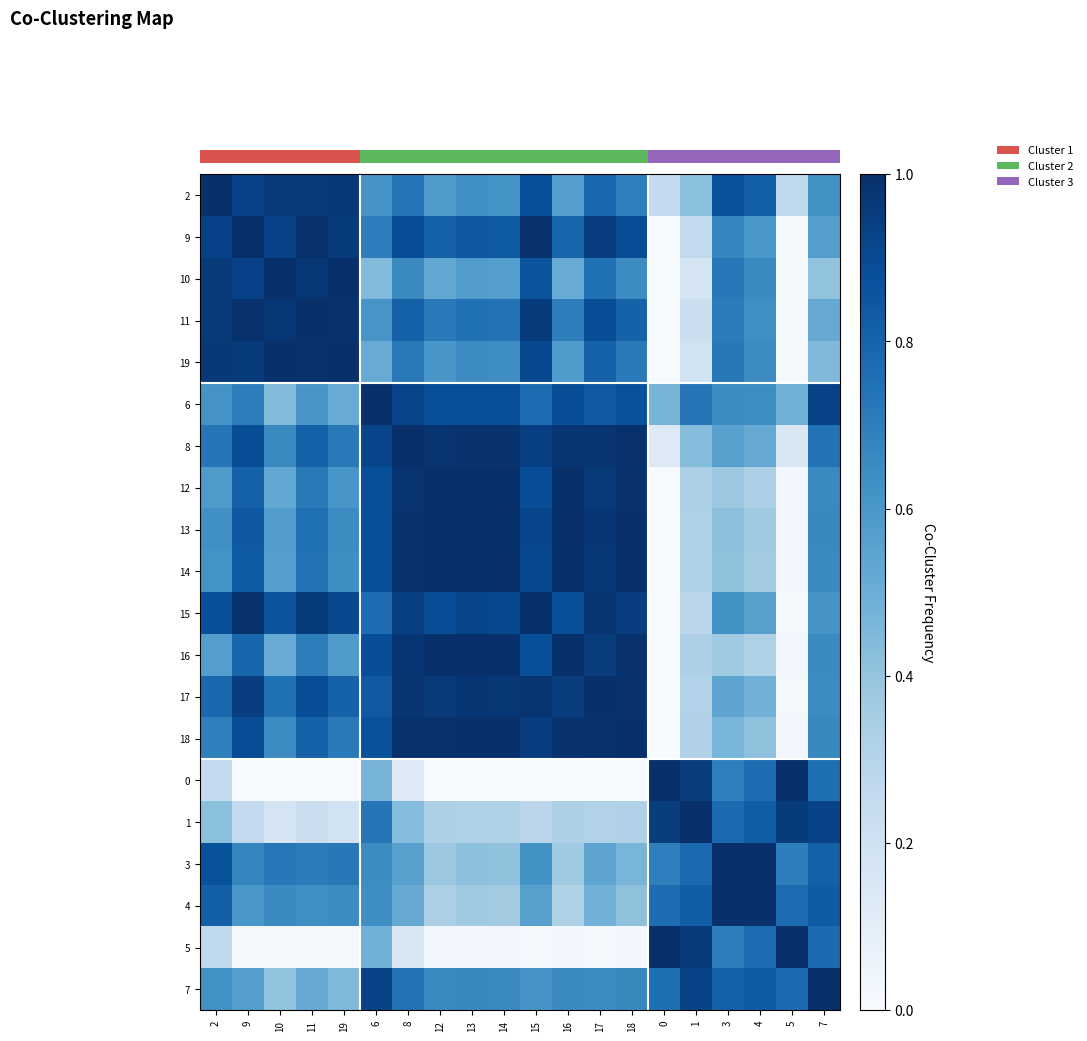

At how many categories does at least one series exceed 0?

20